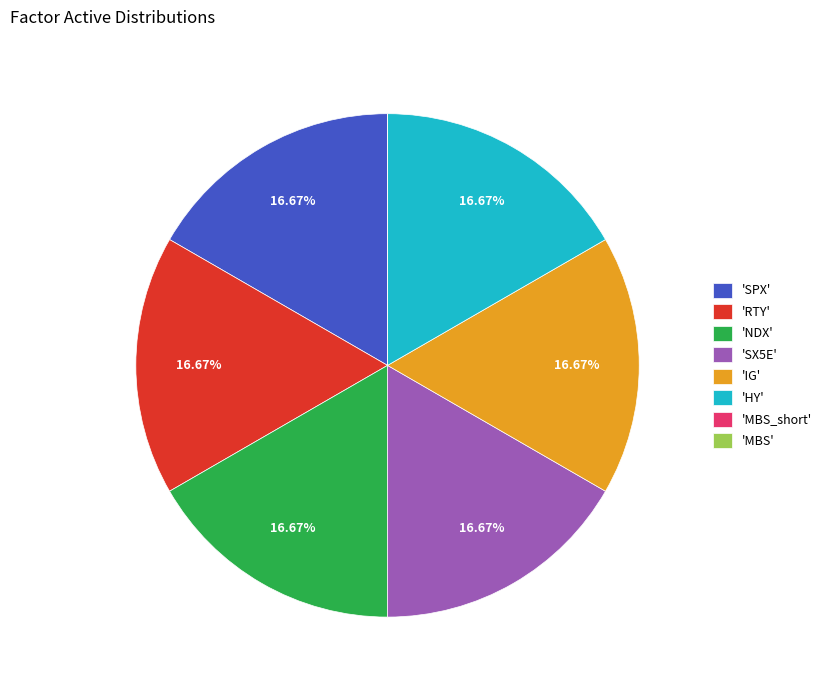

Combined, do 'RTY' and 'IG' account for over 50%?

No